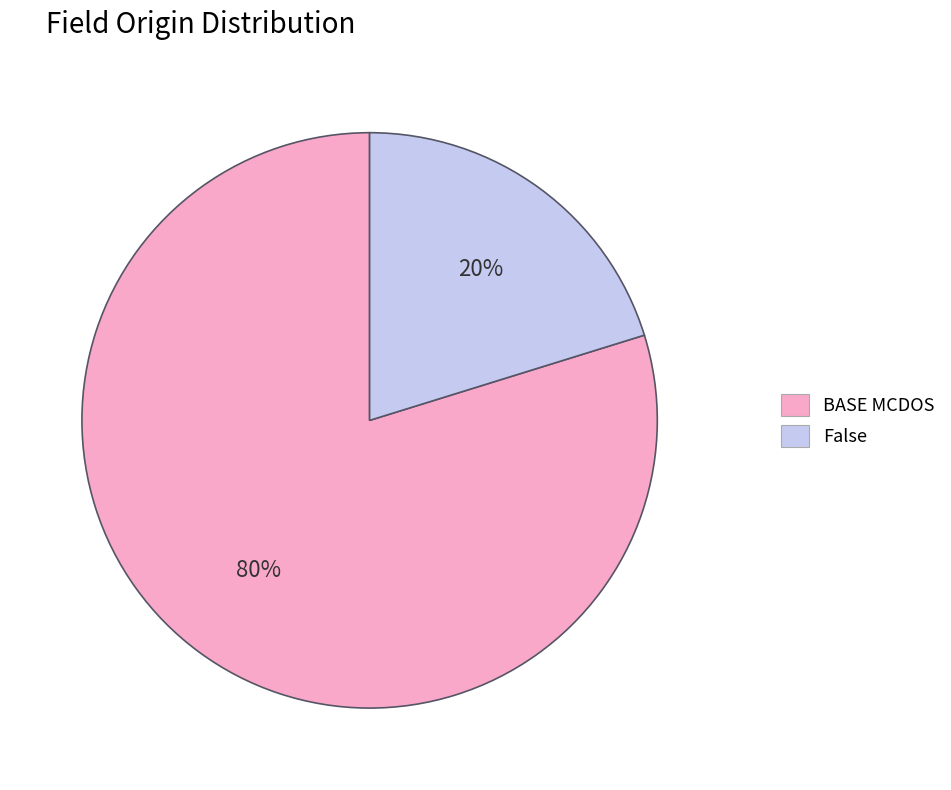

To the nearest percent, what is the difference between the BASE MCDOS and False slice percentages?

60%